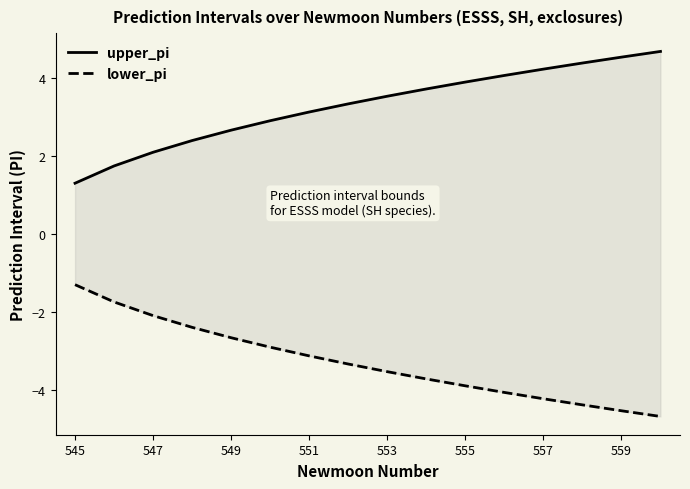

True or false: upper_pi and lower_pi cross at least once.

False